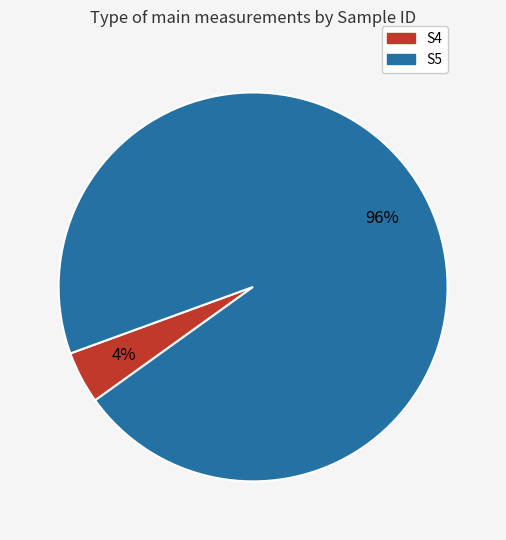

Which slice represents more than half of the pie?

S5